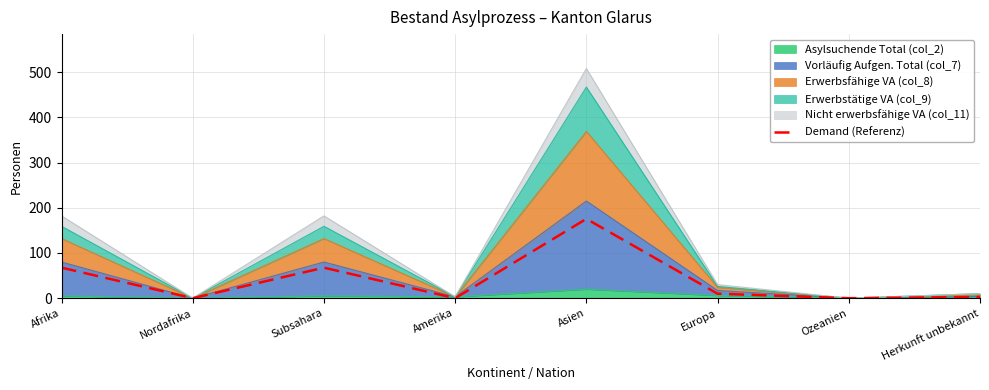

Rank the categories by value from highest to lowest.

Asien, Afrika, Subsahara, Europa, Herkunft unbekannt, Nordafrika, Amerika, Ozeanien